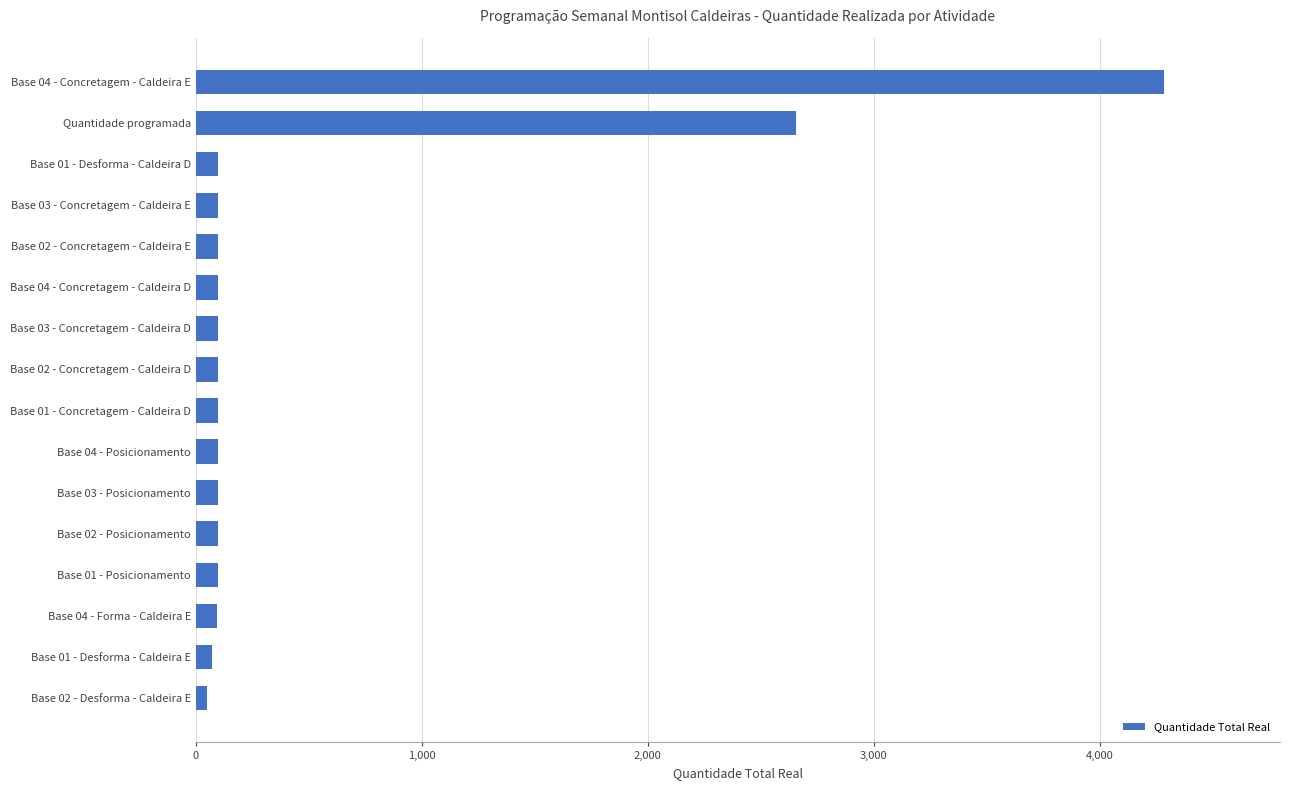

Between Quantidade programada and Base 02 - Desforma - Caldeira E, which is larger?

Quantidade programada